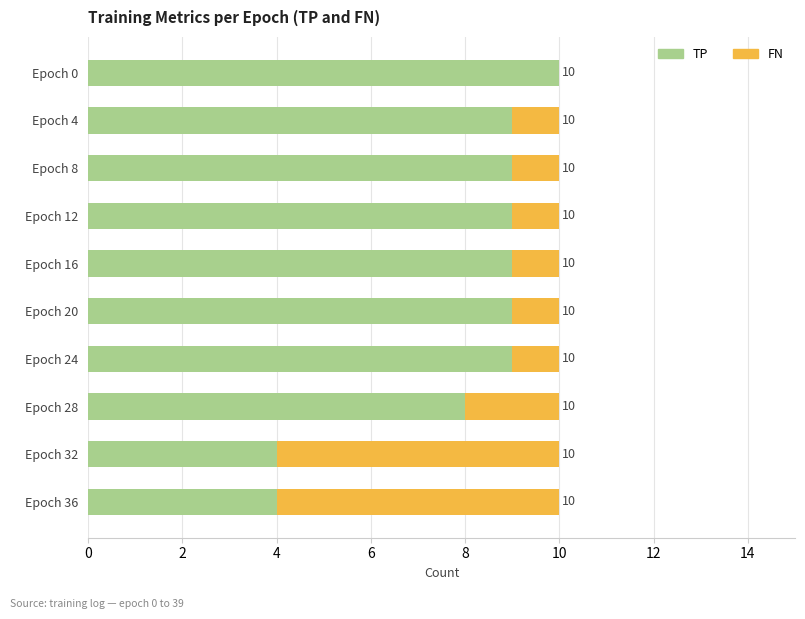

What is the sum of all TP values?

80